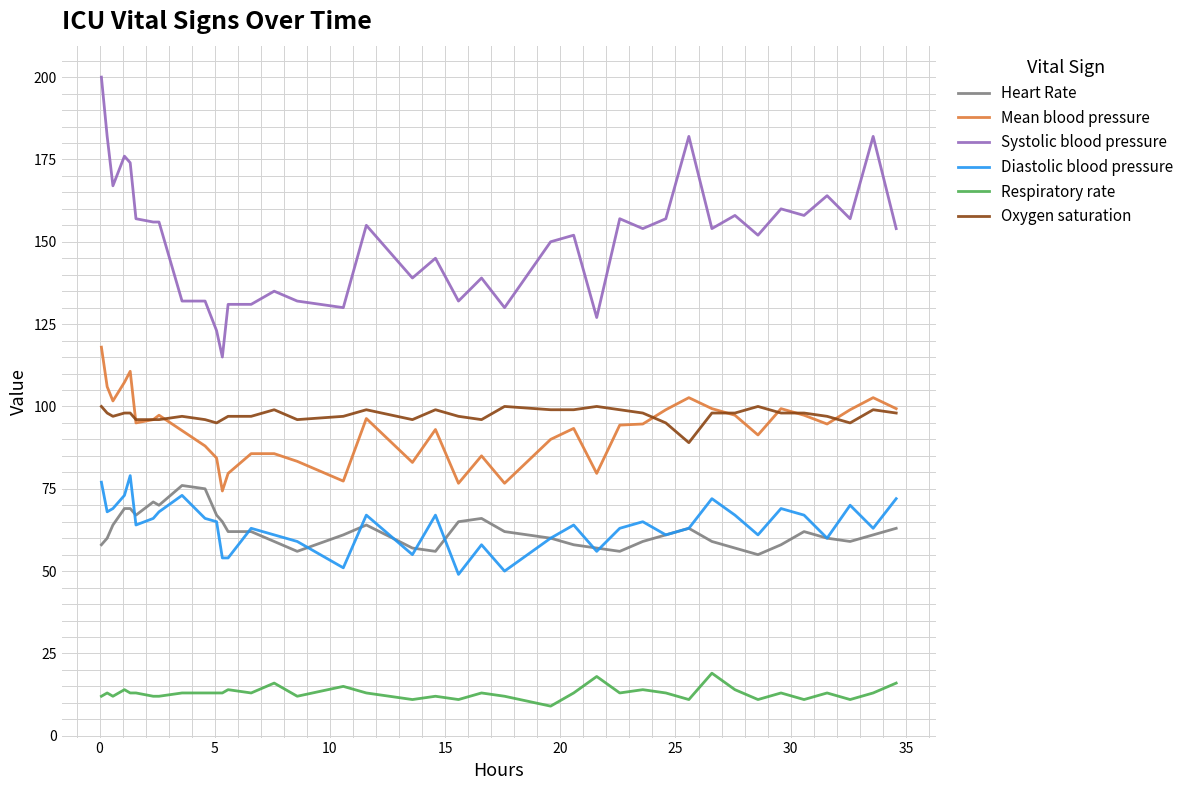

True or false: Oxygen saturation and Heart Rate cross at least once.

False